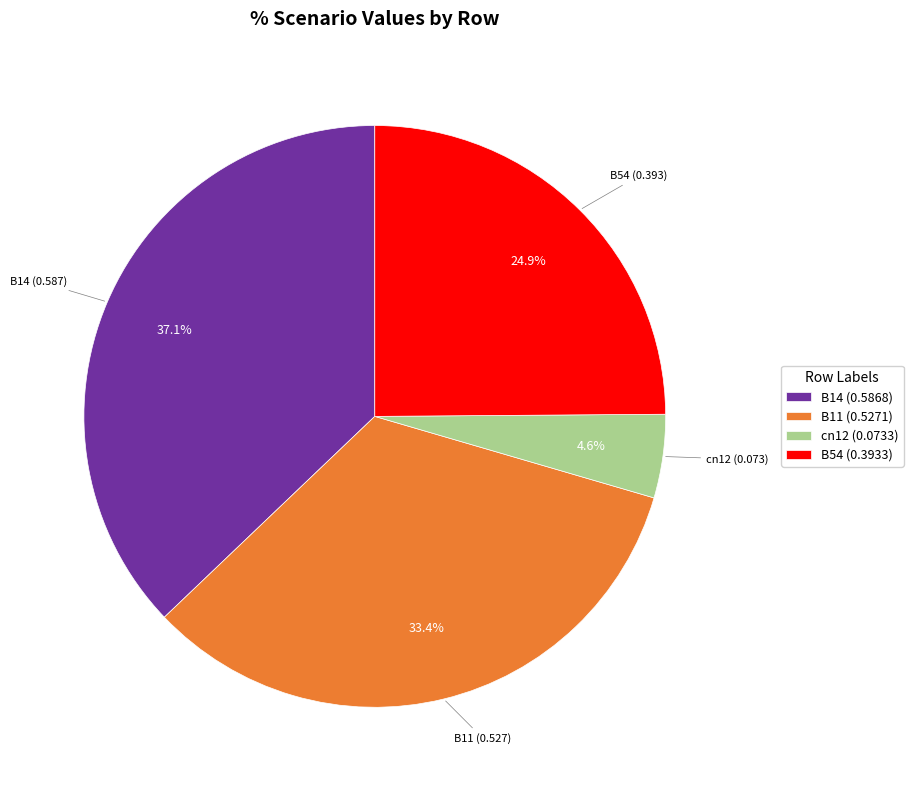

How many slices are in this pie chart?

4